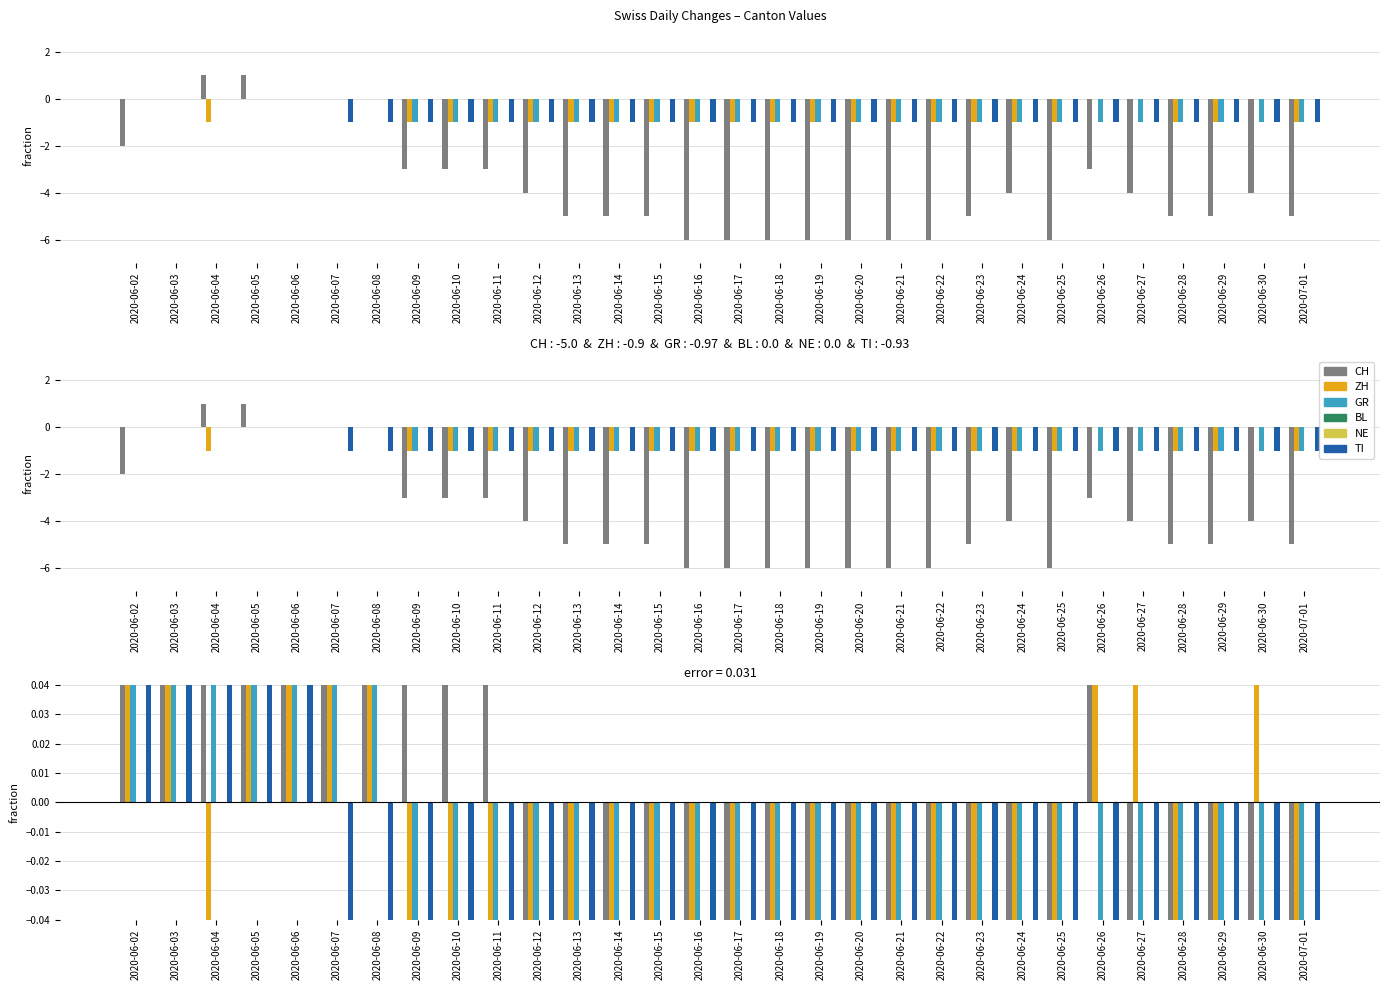

Where does the GR series first go above 0?

2020-06-02